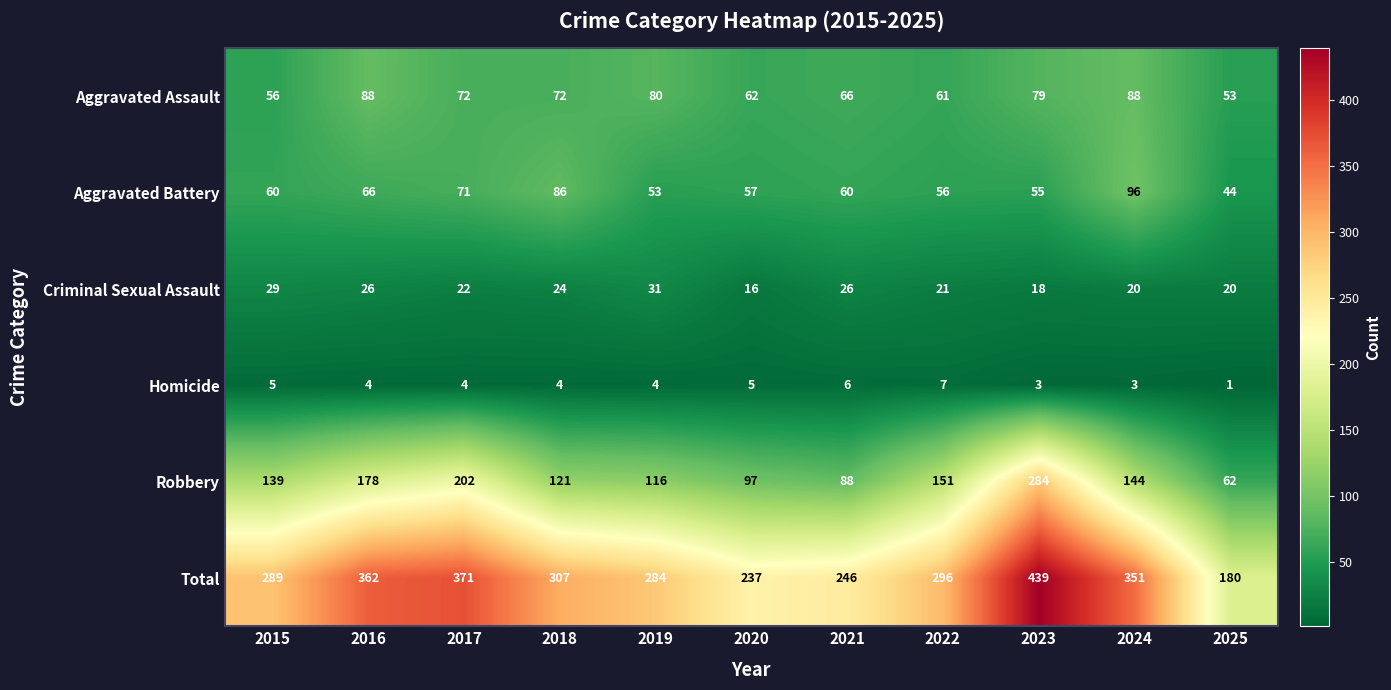

Is it true that Aggravated Battery equals 86 at 2018?

True